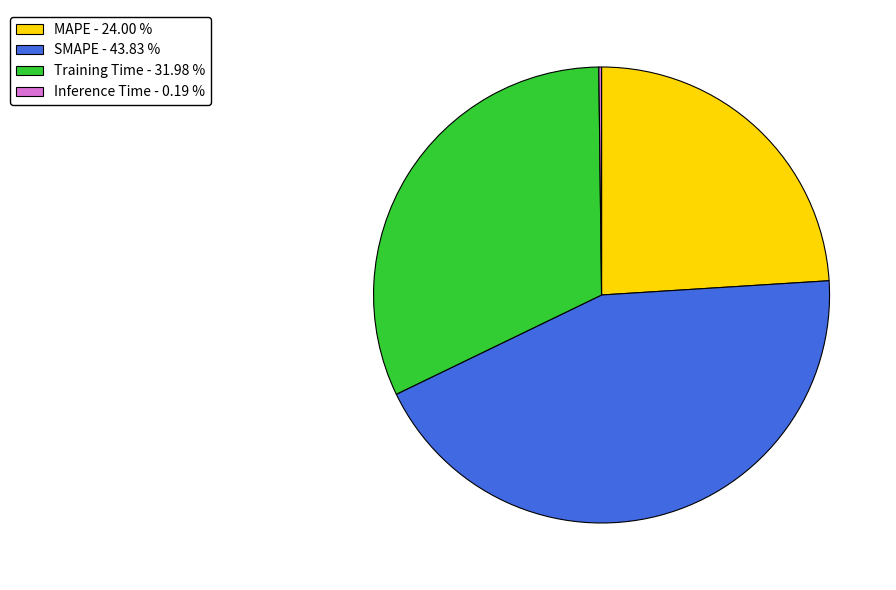

Combined, do MAPE - 24.00 % and Training Time - 31.98 % account for over 50%?

Yes